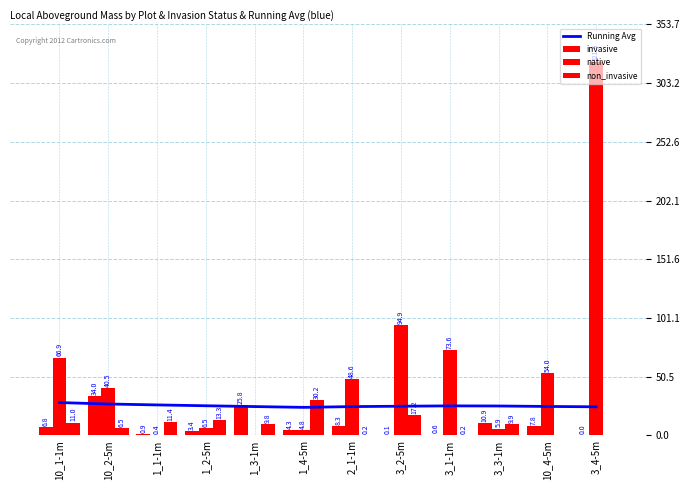

Between 1_4-5m and 10_1-1m, which is larger?

10_1-1m